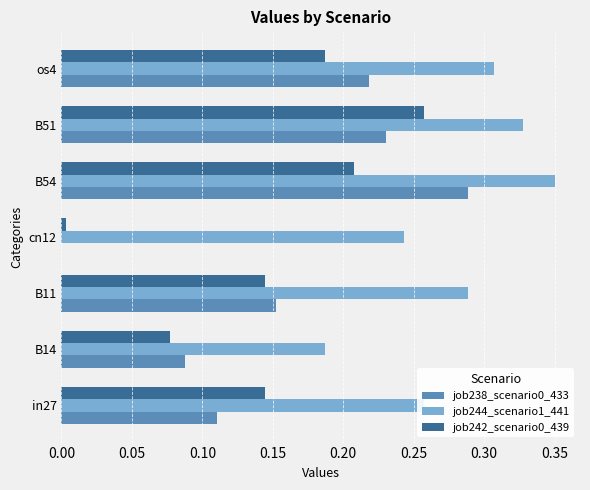

What is the sum of all job244_scenario1_441 values?

2.0